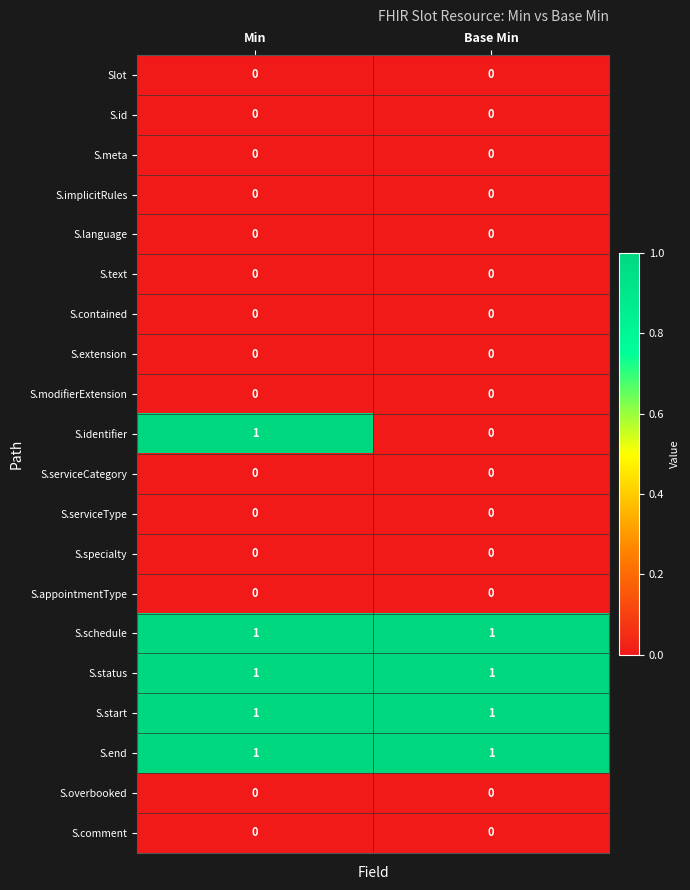

How many categories are shown in the chart?

2